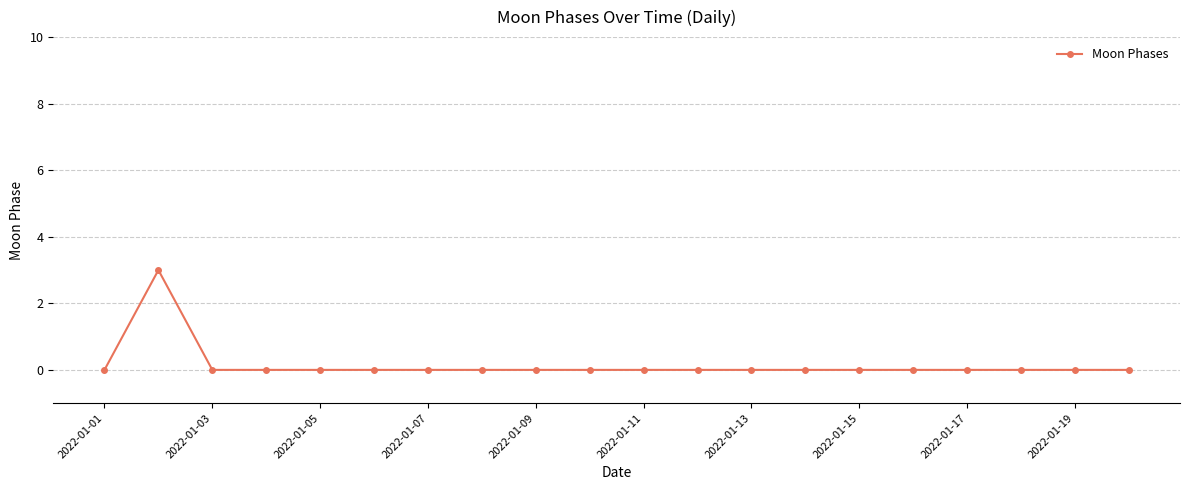

Reading left to right, list all the values displayed in this chart.

0	3	0	0	0	0	0	0	0	0	0	0	0	0	0	0	0	0	0	0